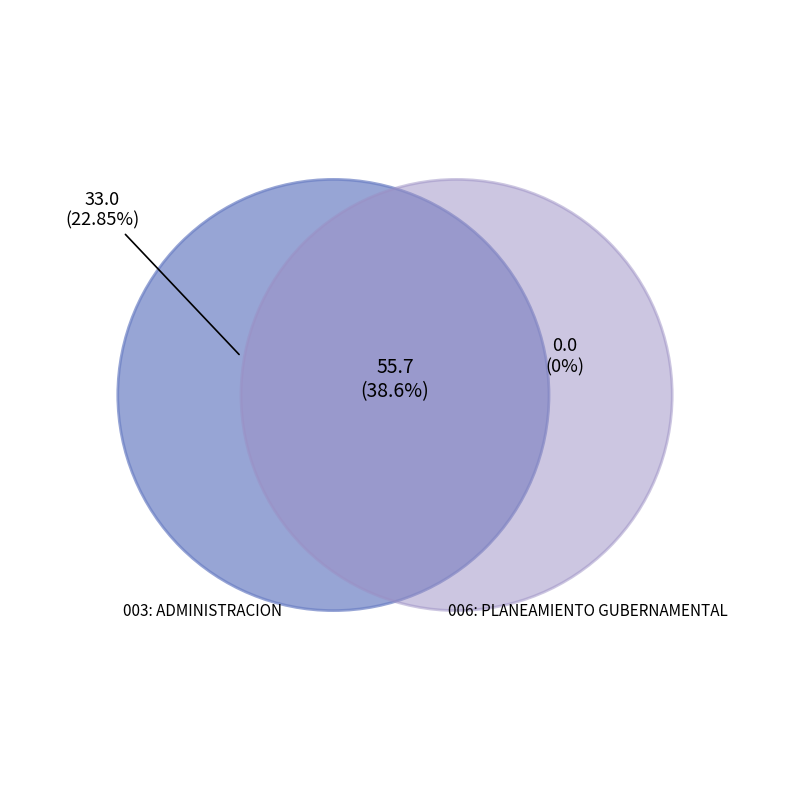

Is it true that 006: PLANEAMIENTO GUBERNAMENTAL is 39% of the pie?

True